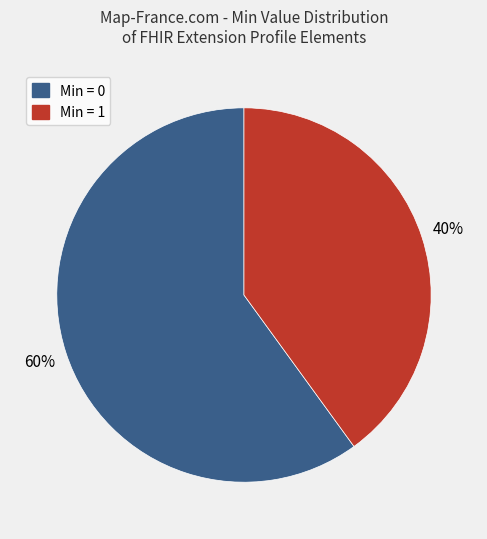

Does any single category account for the majority?

Yes